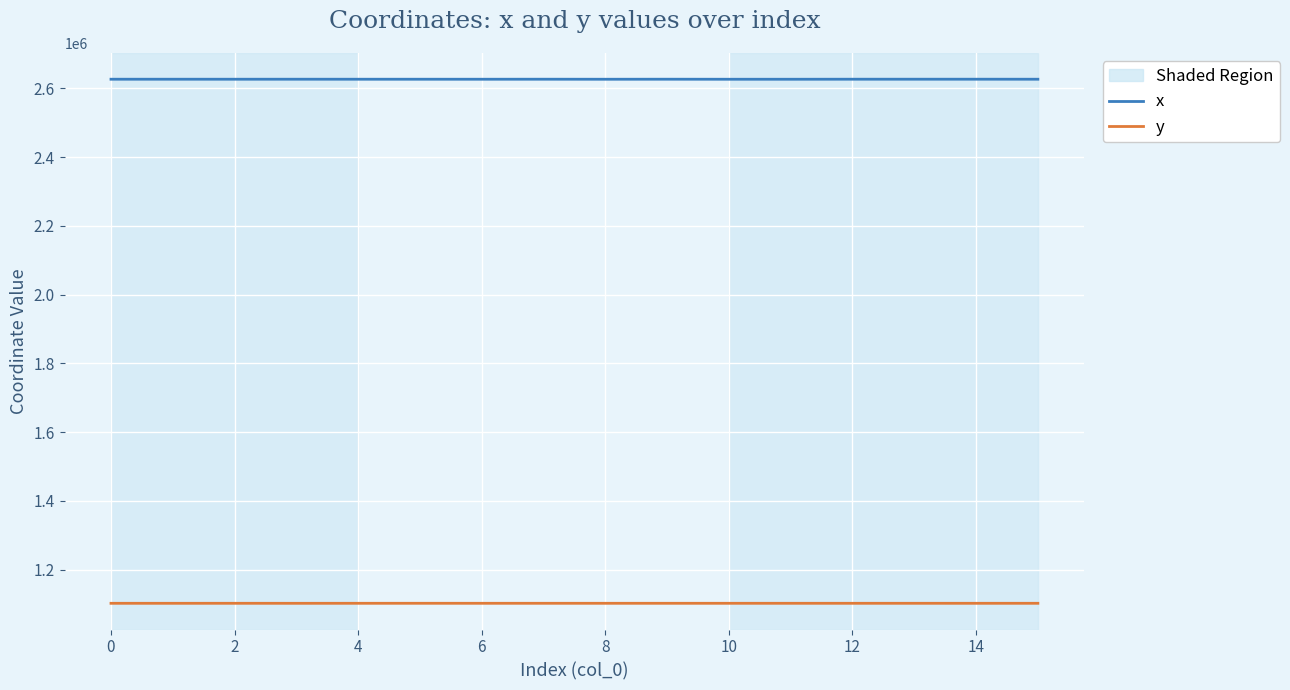

Which series has the largest total across all categories?

x